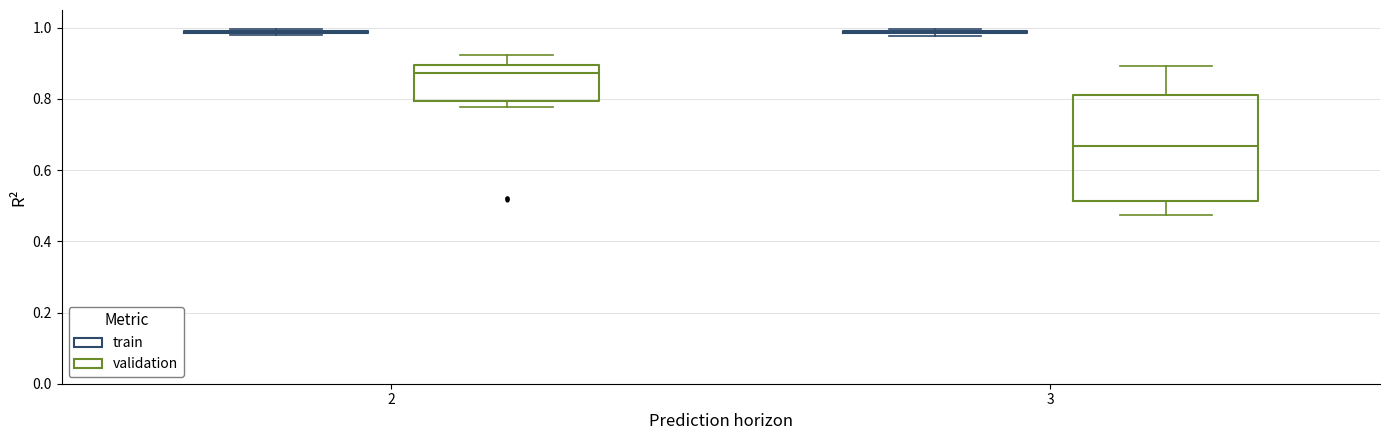

Reading left to right, read every box against the y-axis: the position of its median line, the range the box covers, and the ends of its whiskers. The values are not printed on the chart, so give them approximately, as read against the axis.

2 (train): box collapsed to a line at 0.98, whiskers 0.98 to 1.00
2 (validation): median 0.88, box 0.80 to 0.90, whiskers 0.78 to 0.92
3 (train): box collapsed to a line at 0.98, whiskers 0.98 to 1.00
3 (validation): median 0.66, box 0.52 to 0.82, whiskers 0.48 to 0.90